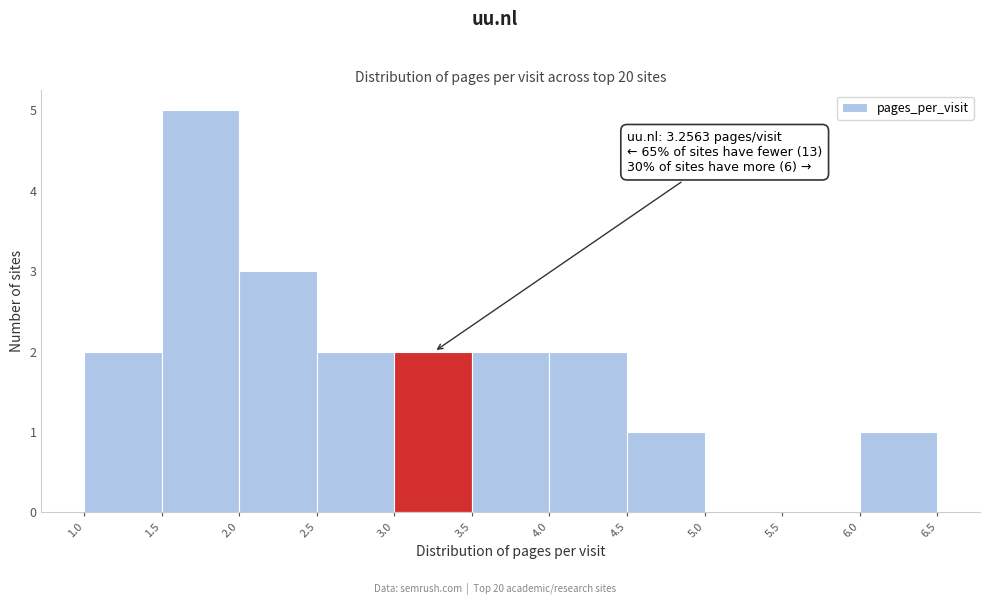

Which range on the x-axis has the tallest bar?

1.5 to 2.0